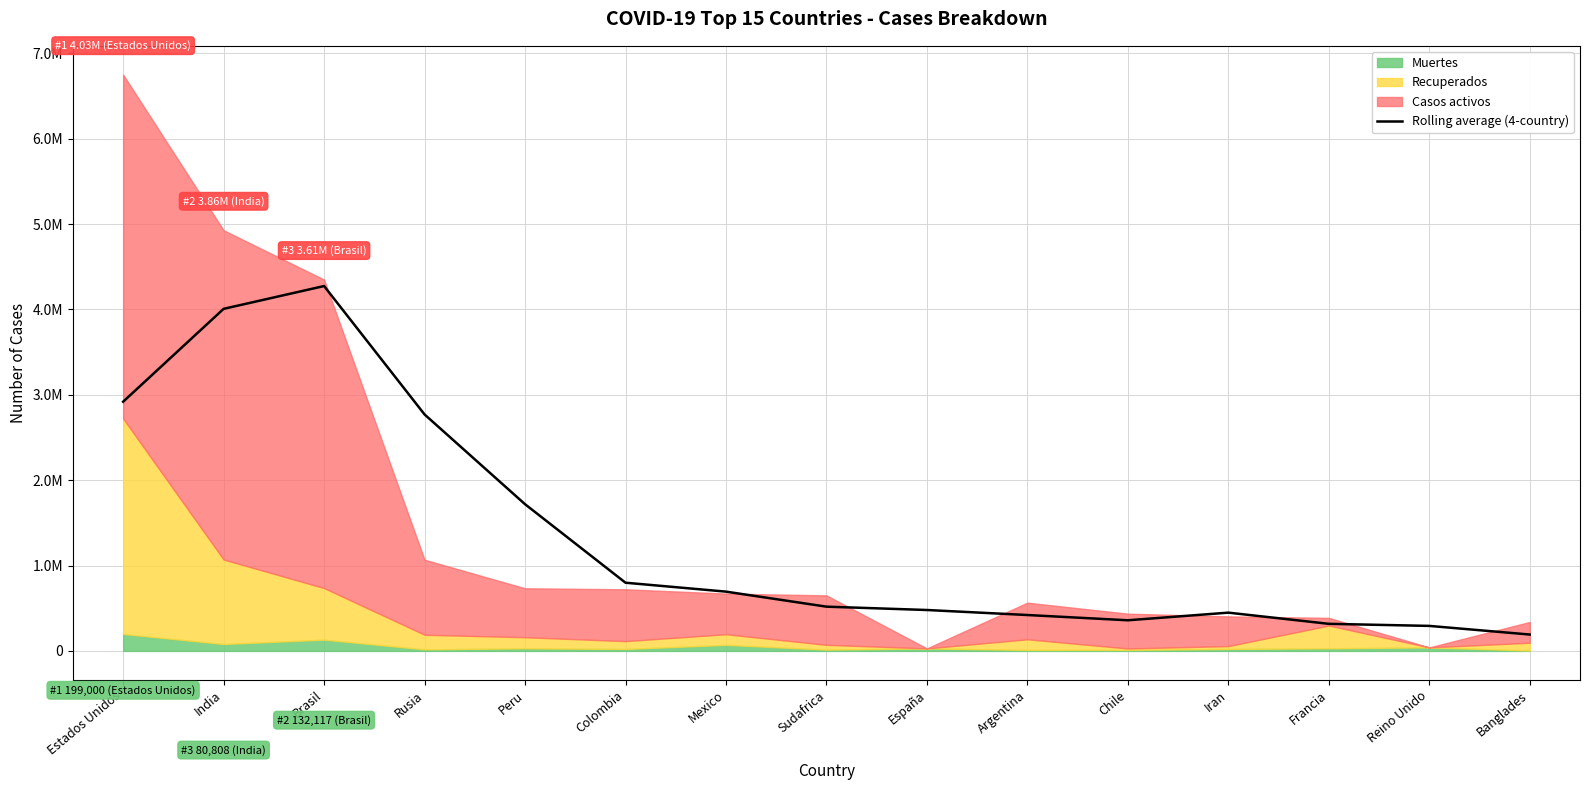

At which label does the data first exceed 518551?

Estados Unidos